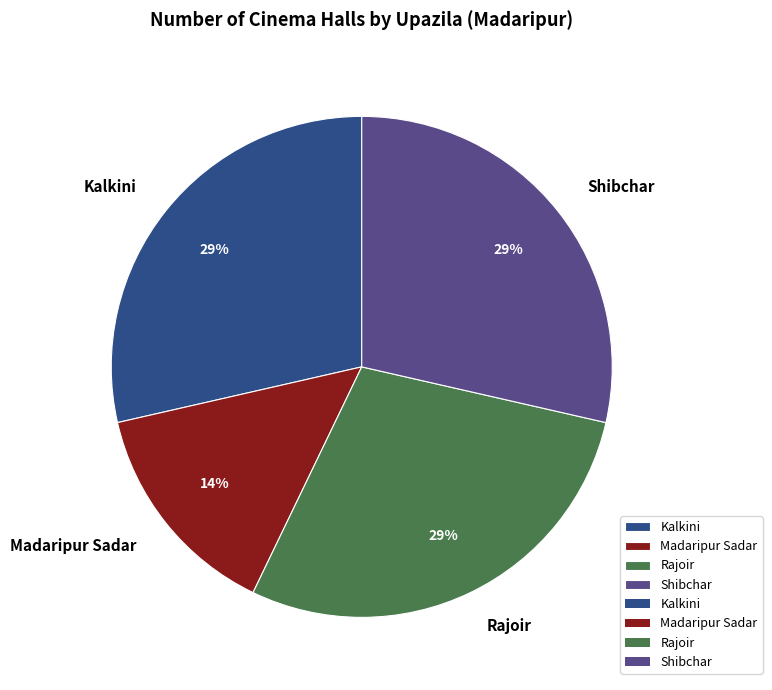

How many segments does this pie chart have?

4